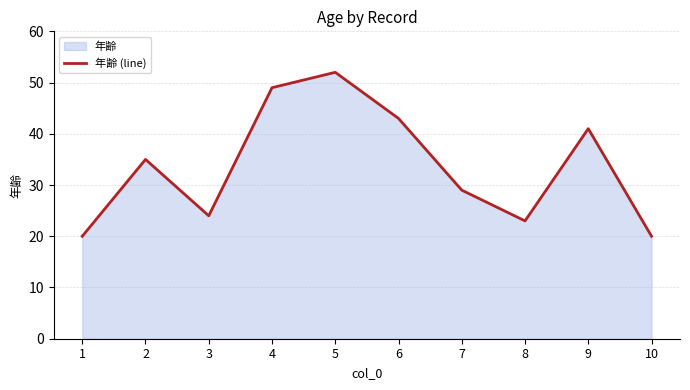

Read the value at 4, to the nearest 10.

50